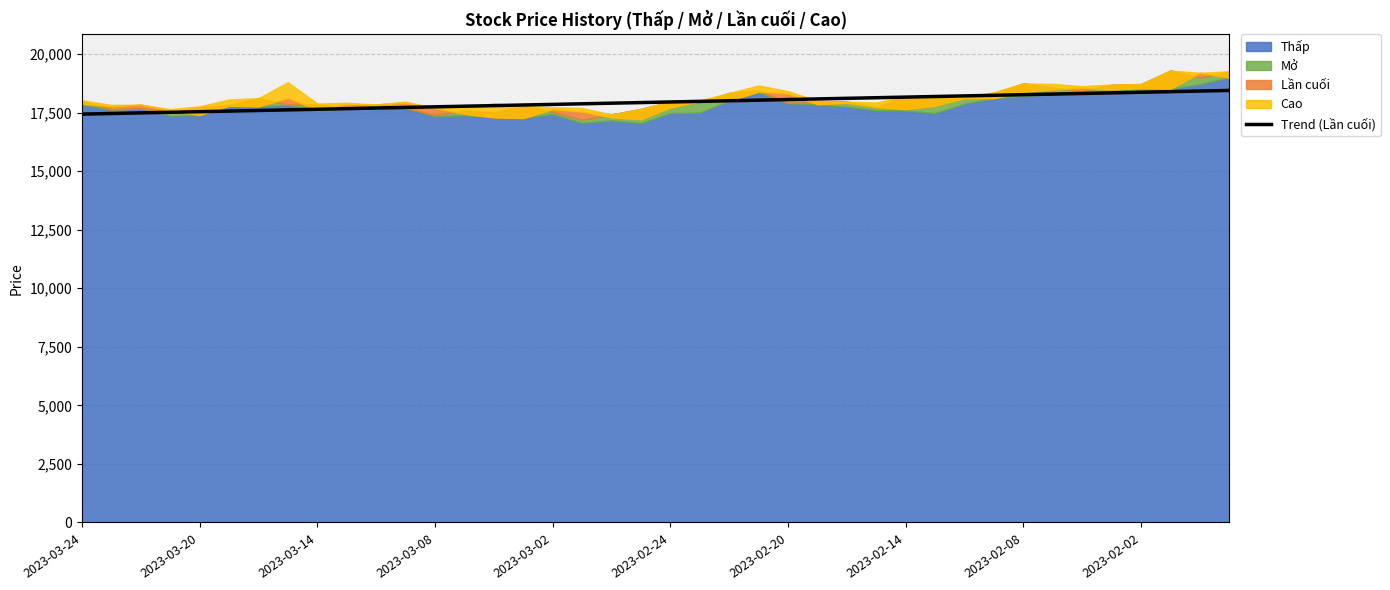

What is the value of the 21st point from the left?

17956.0